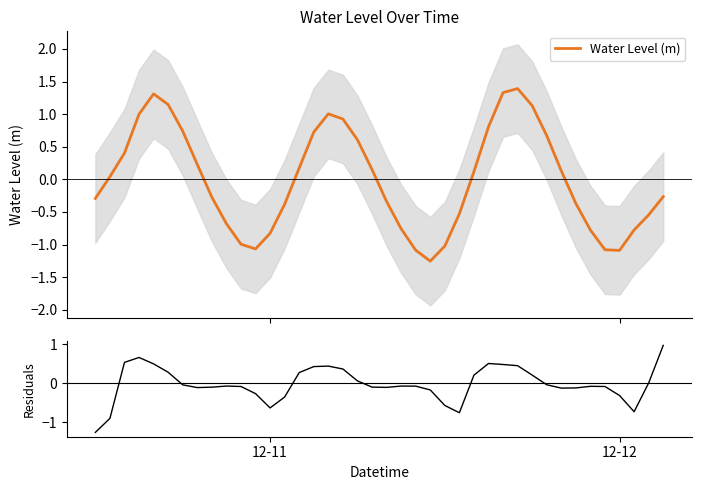

The Water Level (m) series shows 0.6 at 17. True or false?

False